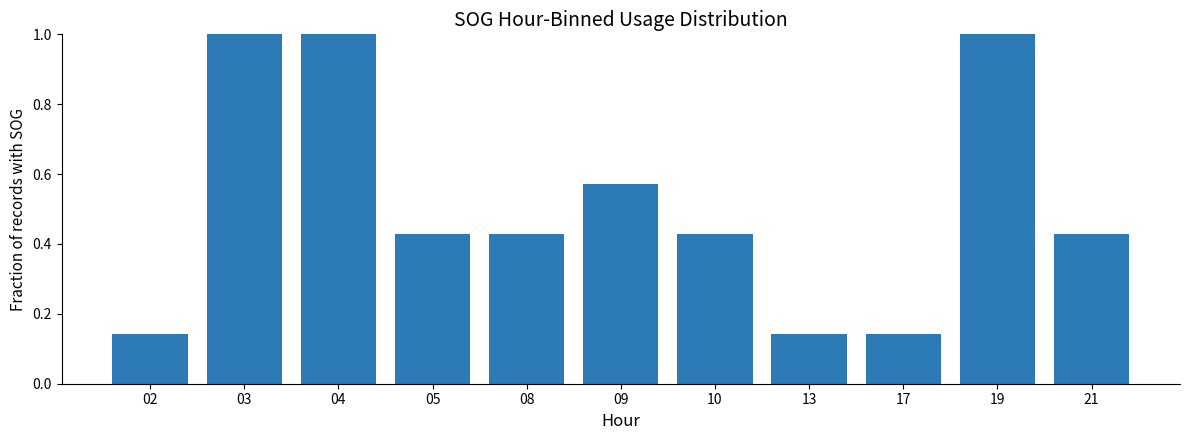

The chart shows a value of 0.6 at 08. True or false?

False